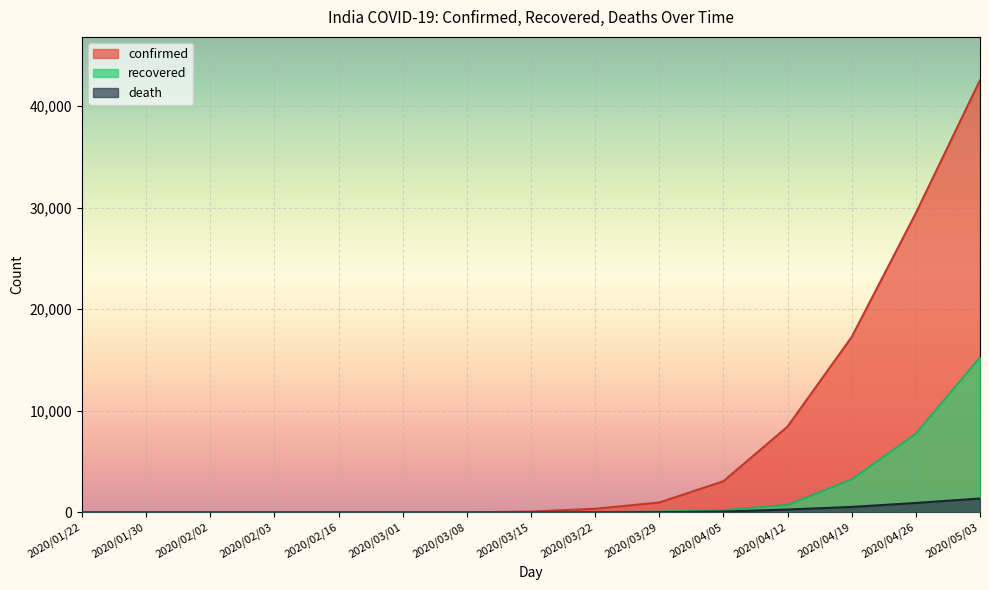

What is the maximum value shown in the chart?

42533